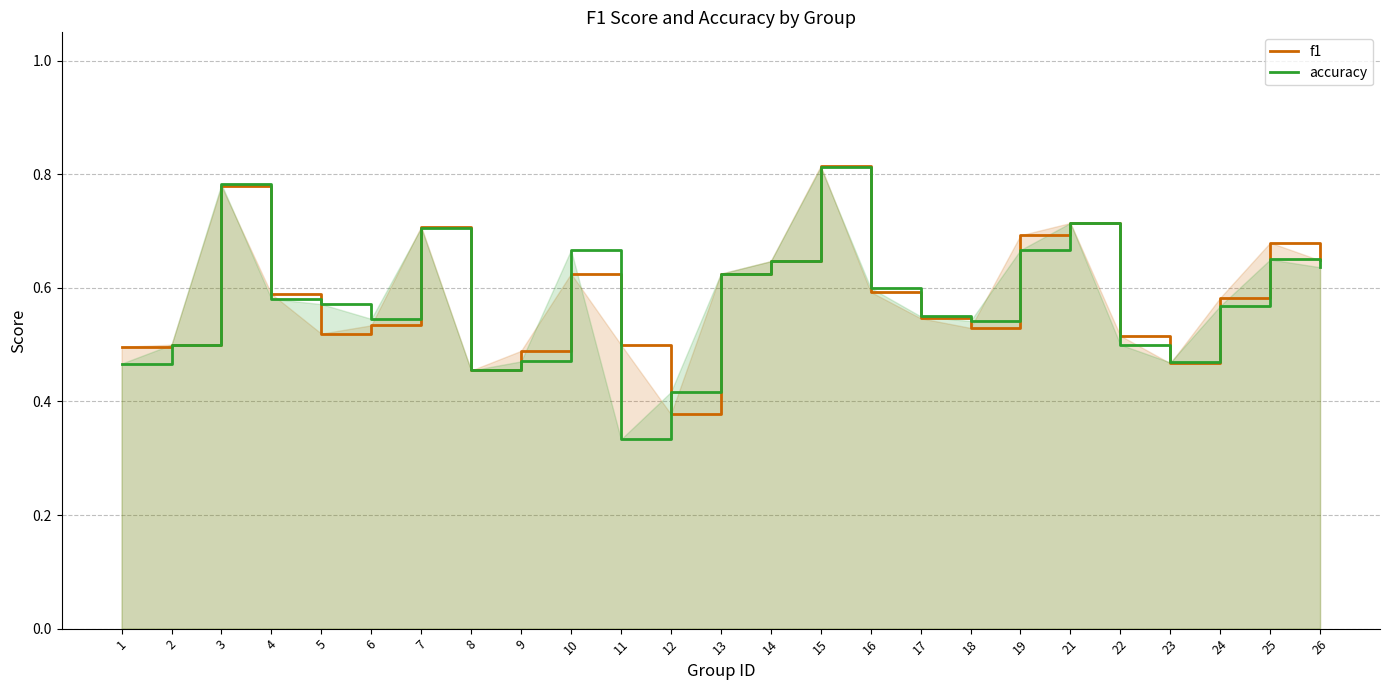

Rank the series at 10 from highest to lowest value.

accuracy, f1